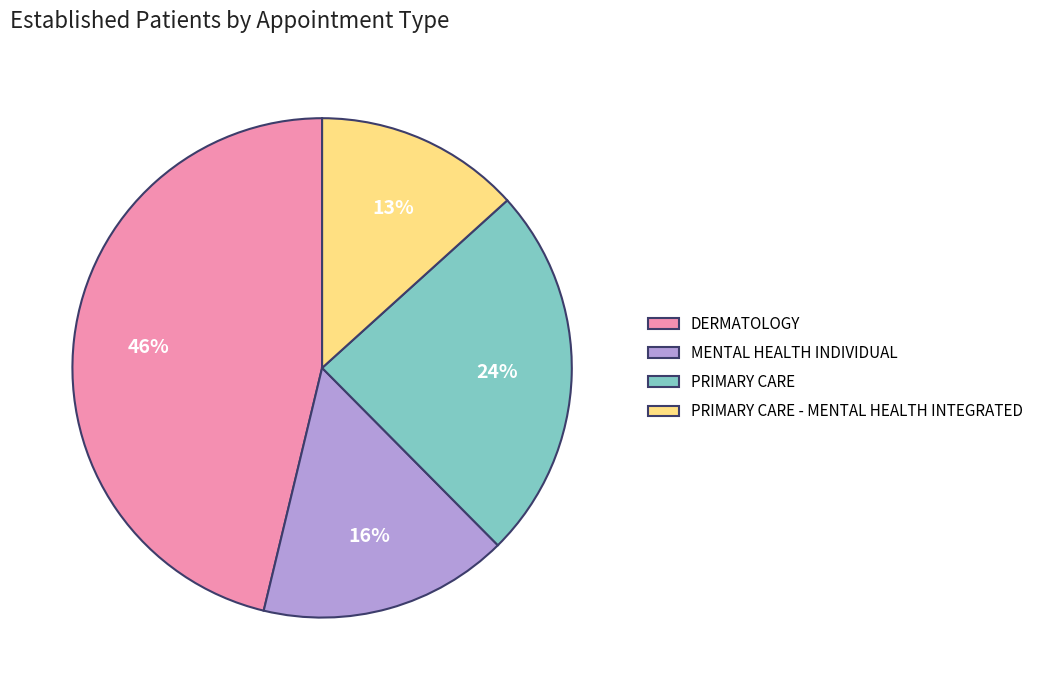

Rank the categories by value from highest to lowest.

DERMATOLOGY, PRIMARY CARE, MENTAL HEALTH INDIVIDUAL, PRIMARY CARE - MENTAL HEALTH INTEGRATED